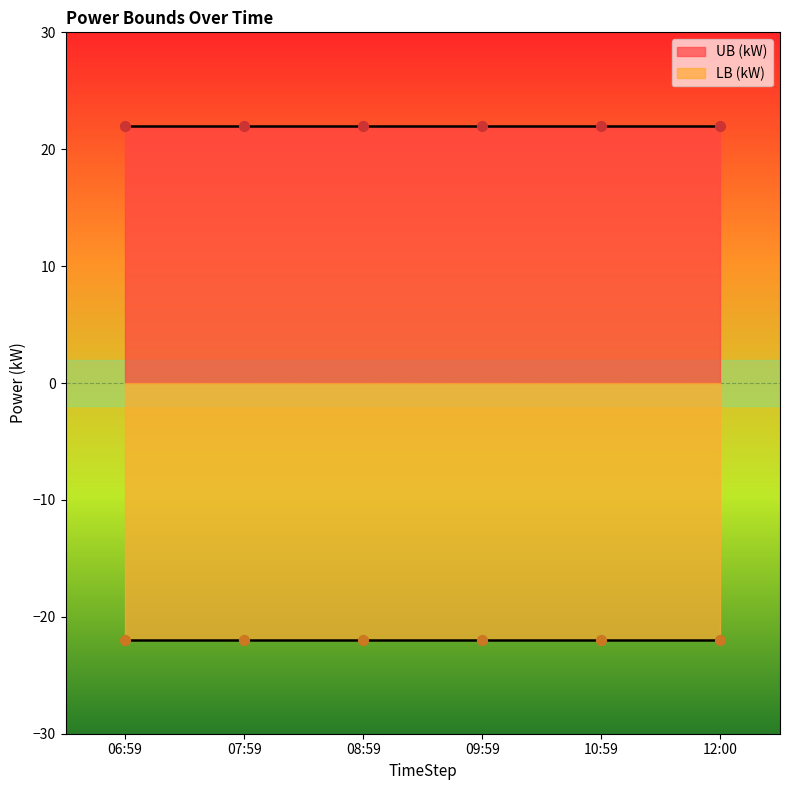

Which series has the largest Y range (max minus min)?

UB (kW)